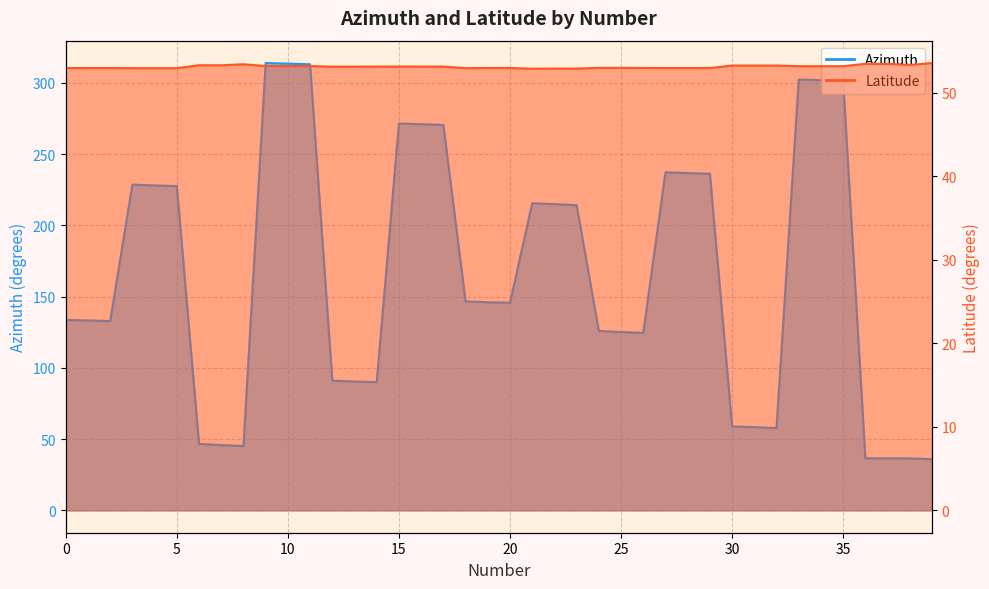

What is the spread (max minus min) of values at 8?

8.3